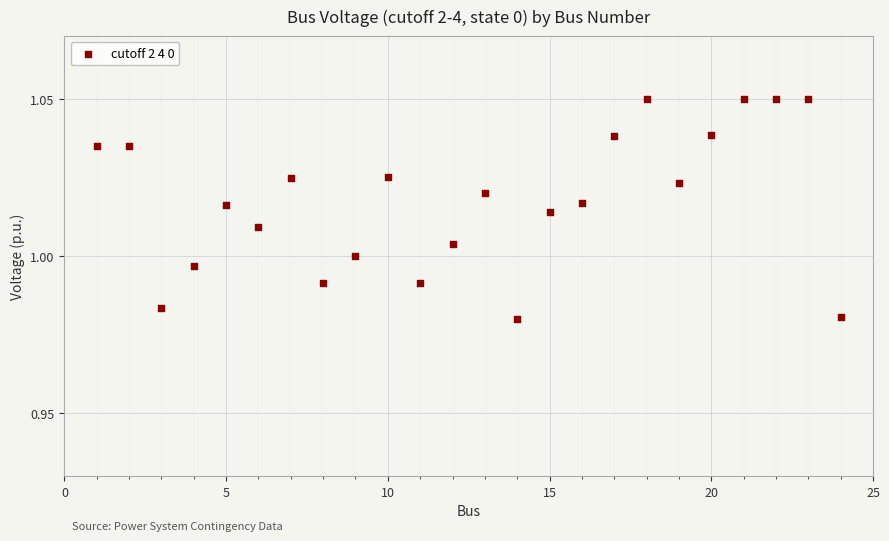

What is the range of X values (max minus min)?

23.0